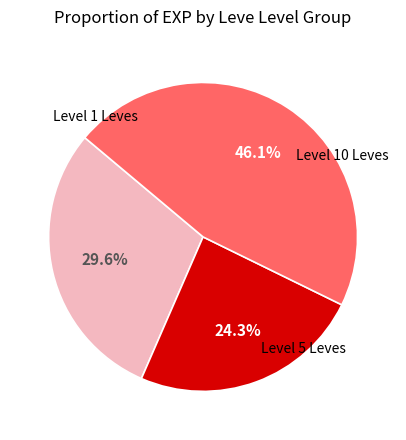

Is there a majority slice in this chart?

No